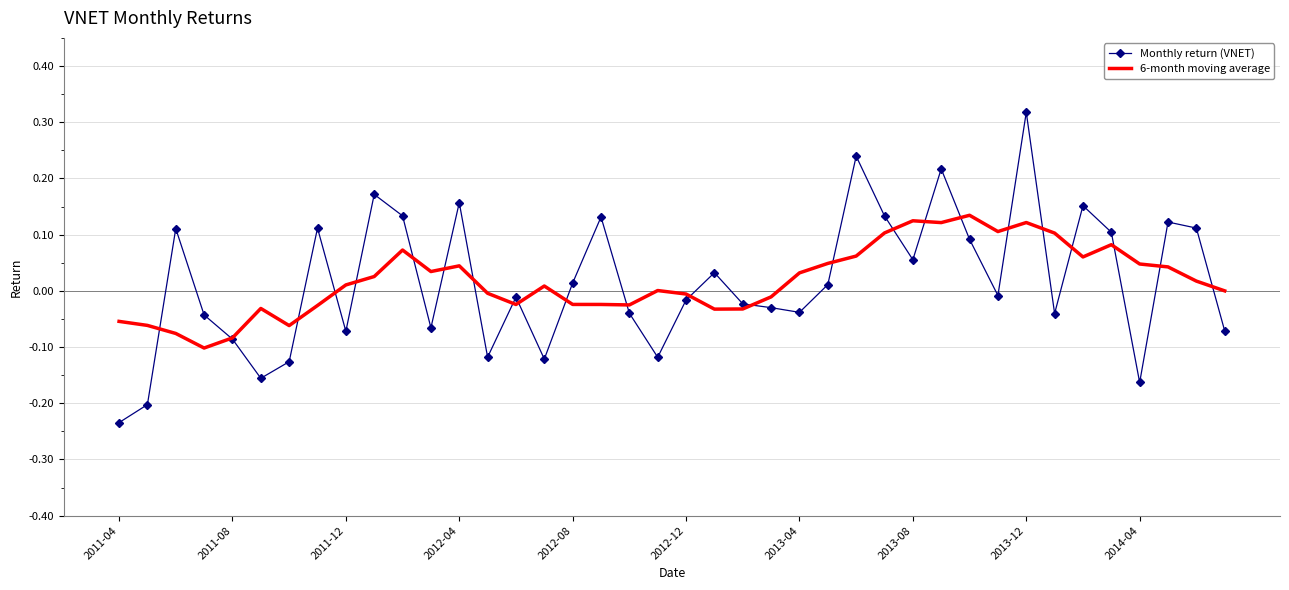

True or false: Monthly return (VNET) and 6-month moving average cross at least once.

True